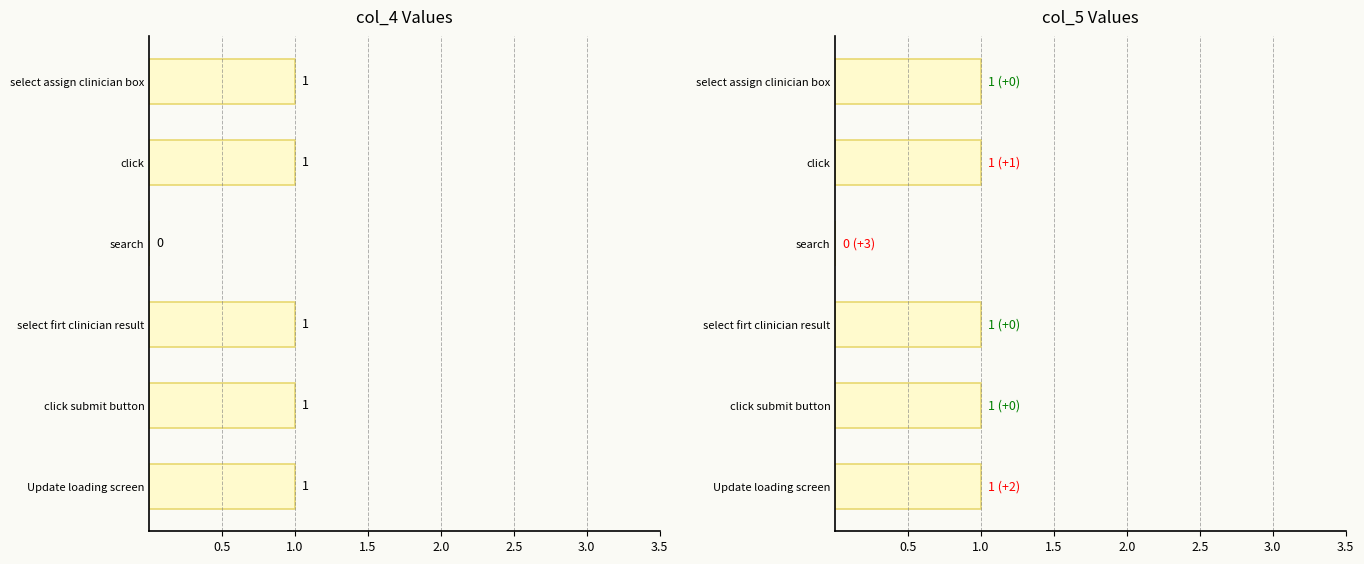

Is the value of col_4 at select assign clinician box greater than the value of col_5 at click submit button?

No